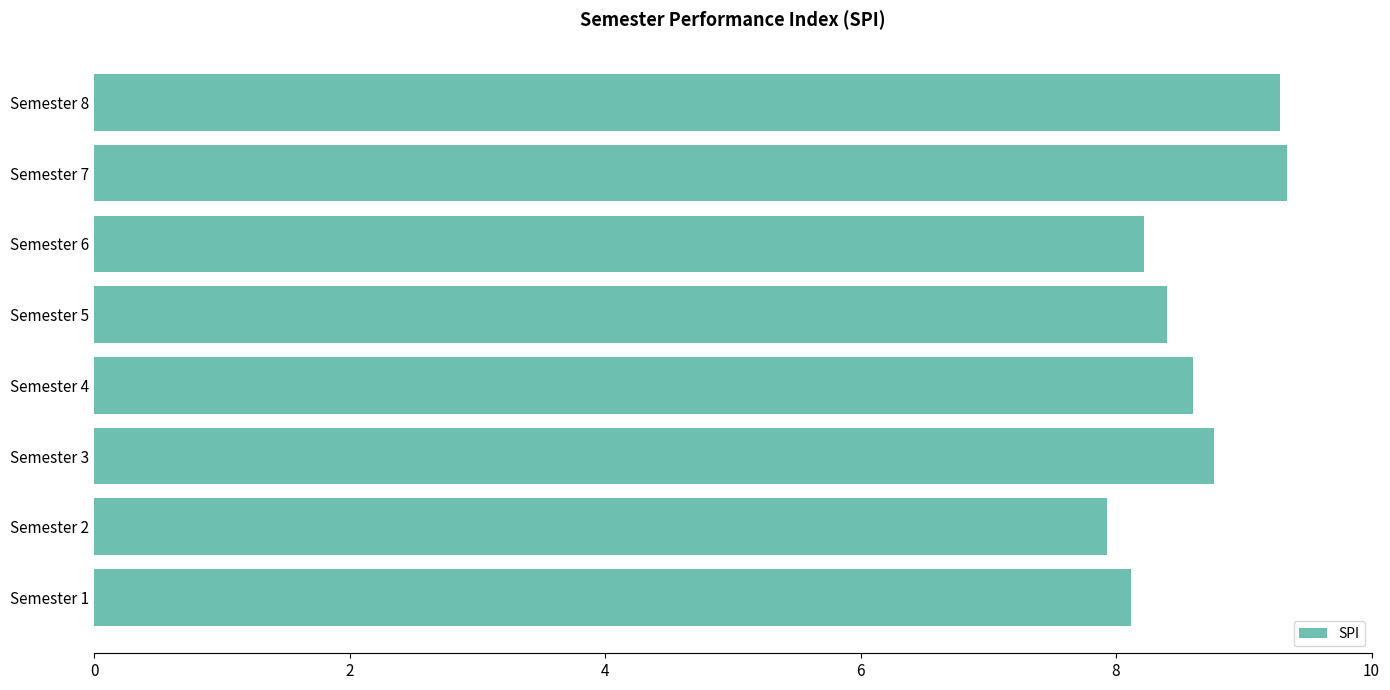

What is the difference between the maximum and minimum values?

1.4